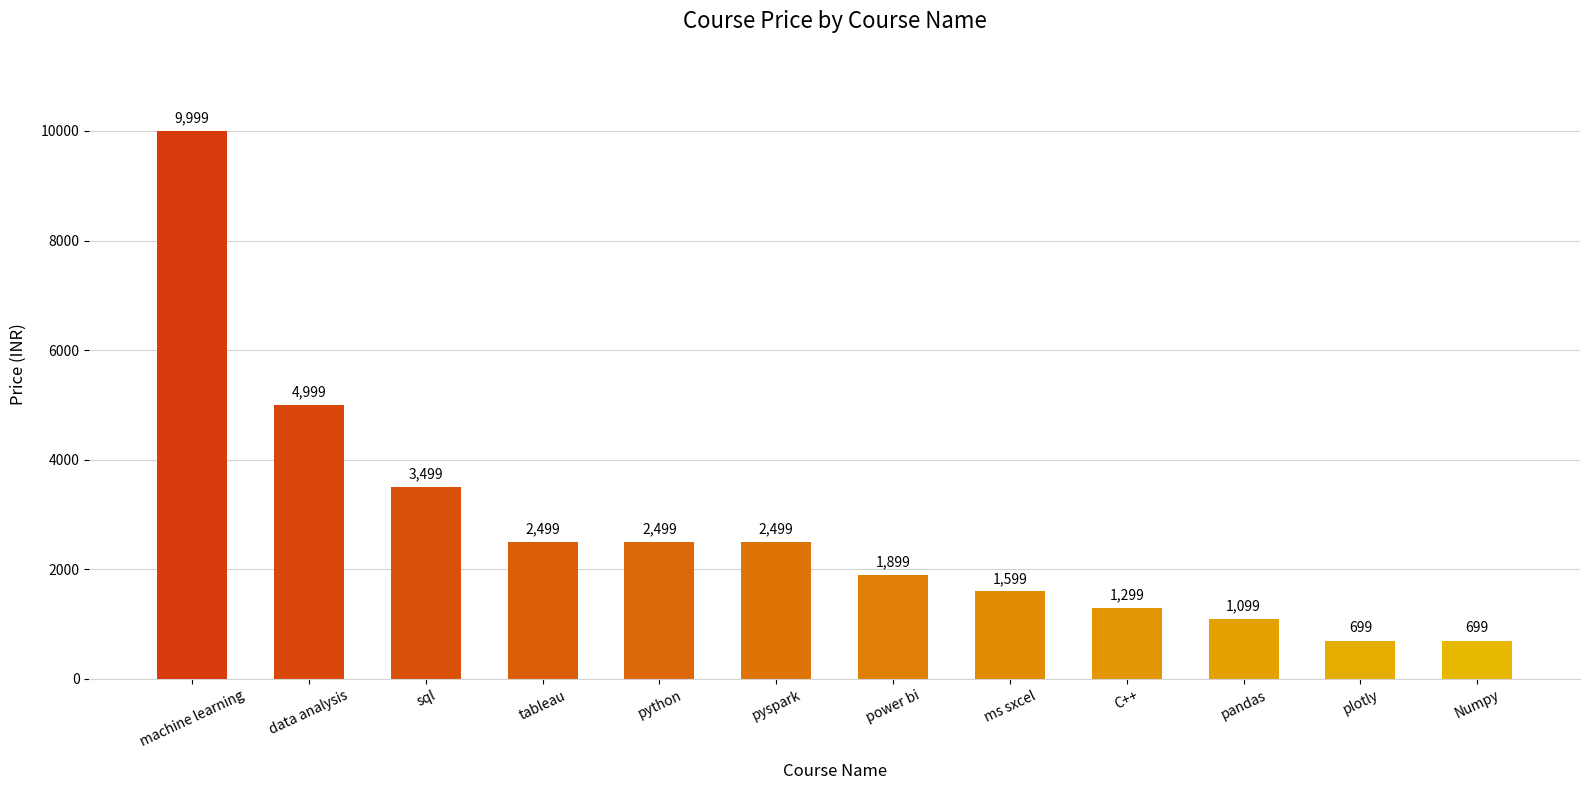

What value does the data have at C++, to the nearest 50?

1300